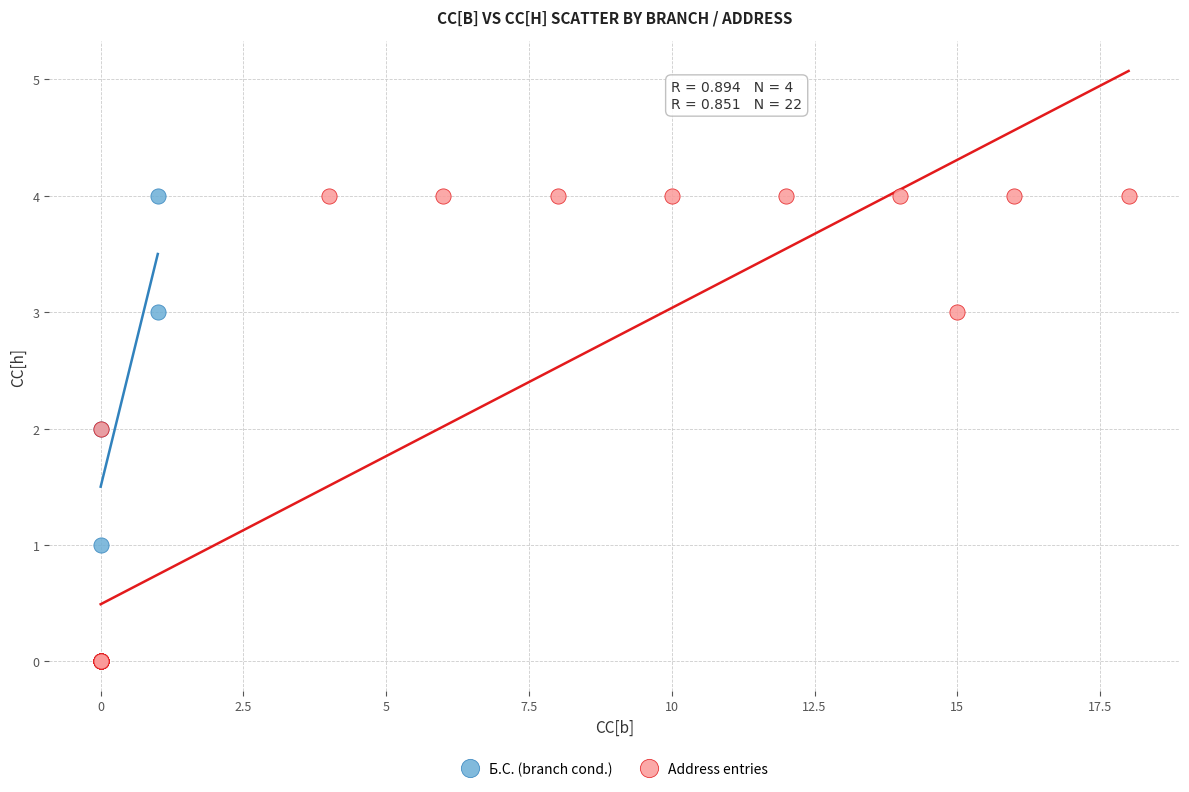

Which series has the widest spread of Y values?

Address entries